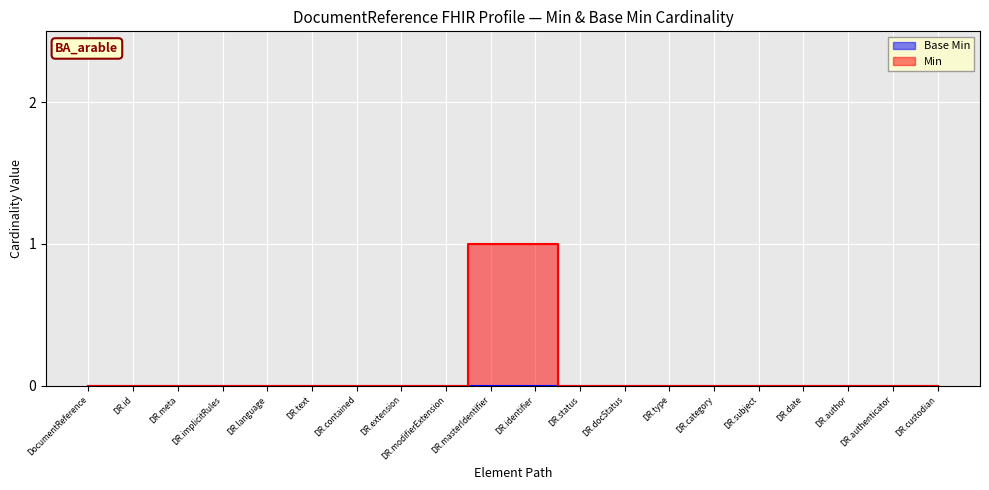

At which label is the value closest to 0?

DocumentReference